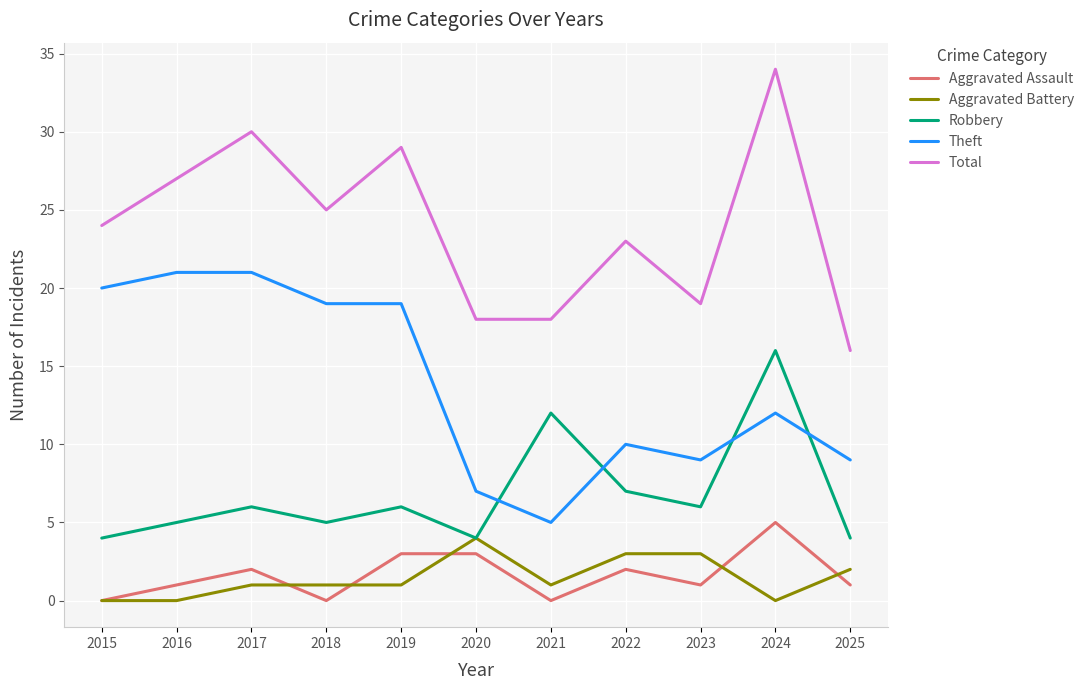

Which label corresponds to the largest value in the chart?

2024